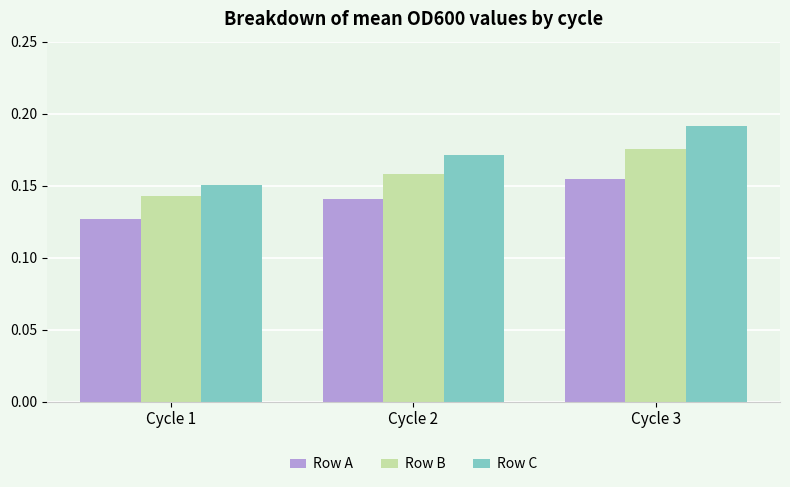

Which category has the highest value in the Row C series?

Cycle 3